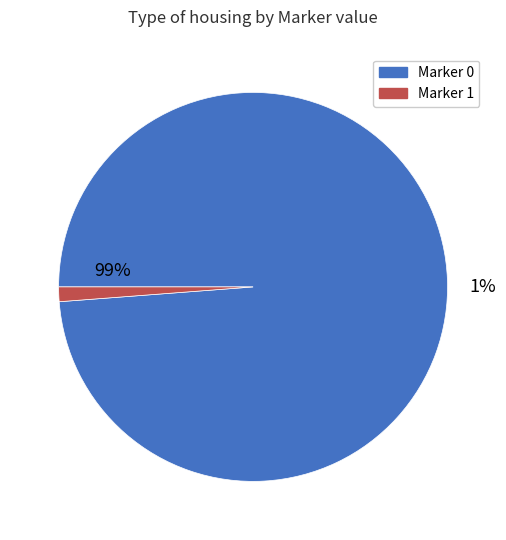

The 2 slice represents 15% of the pie. True or false?

False